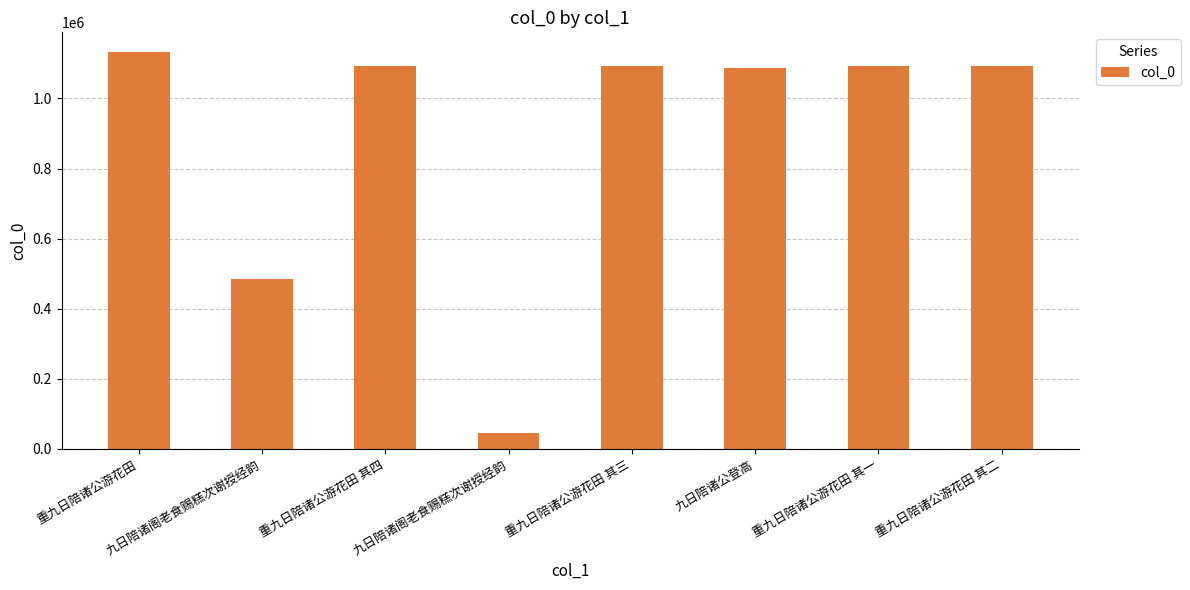

Reading left to right, transcribe all the data shown in this chart.

1131823	484874	1092511	46887	1092510	1085569	1092508	1092509